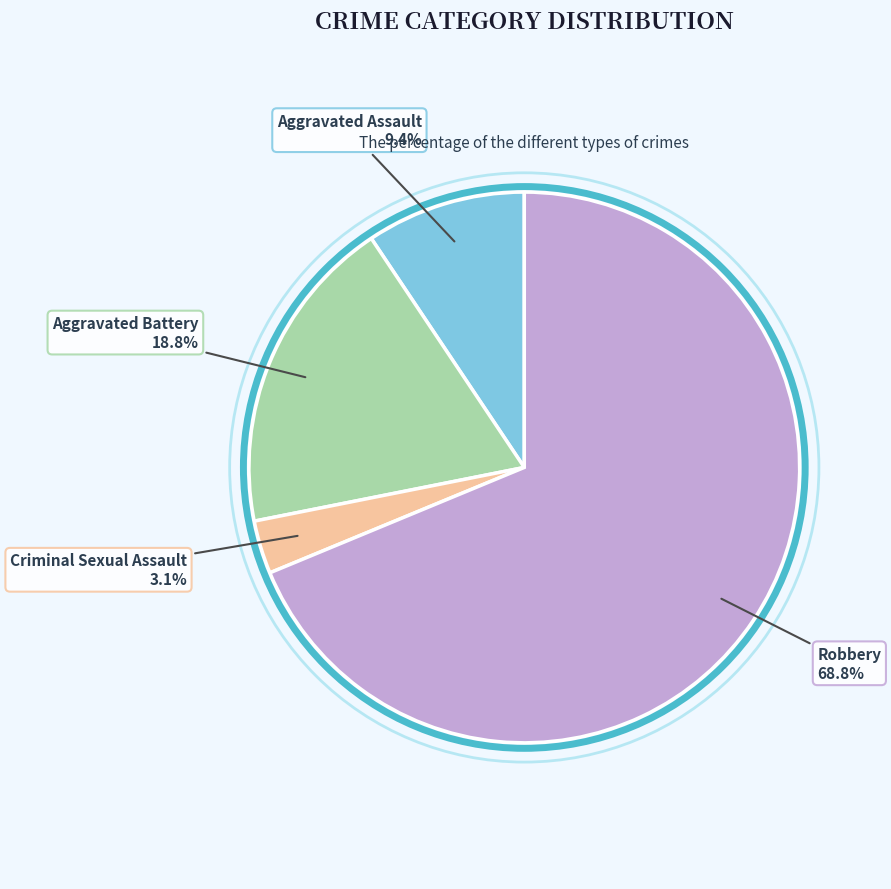

What is the largest slice in the pie chart?

Robbery